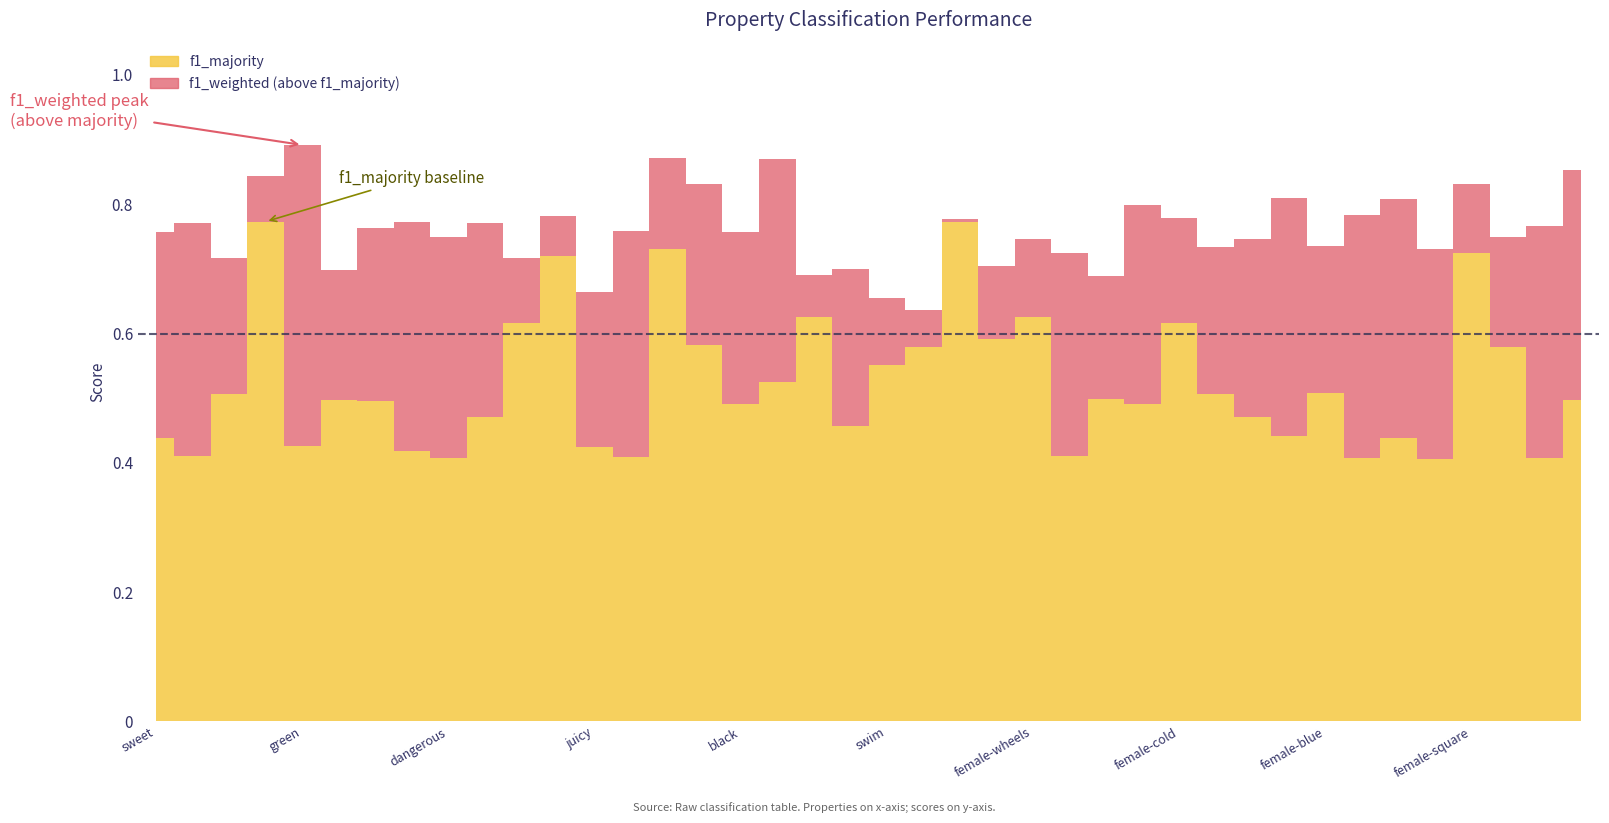

What is the smallest value displayed?

0.4